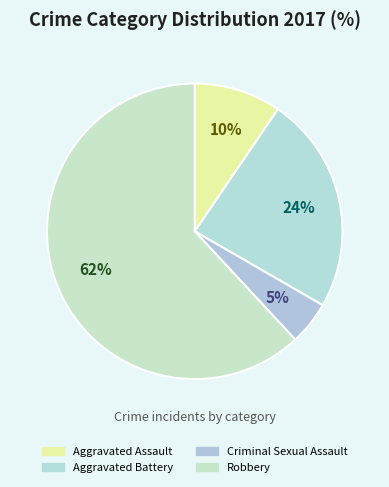

Is there a majority slice in this chart?

Yes